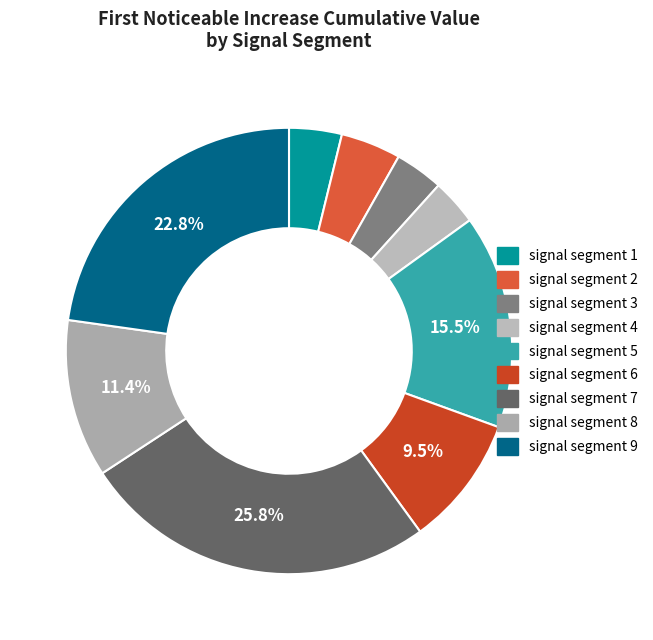

To the nearest percent, what portion does signal segment 4 represent?

3%